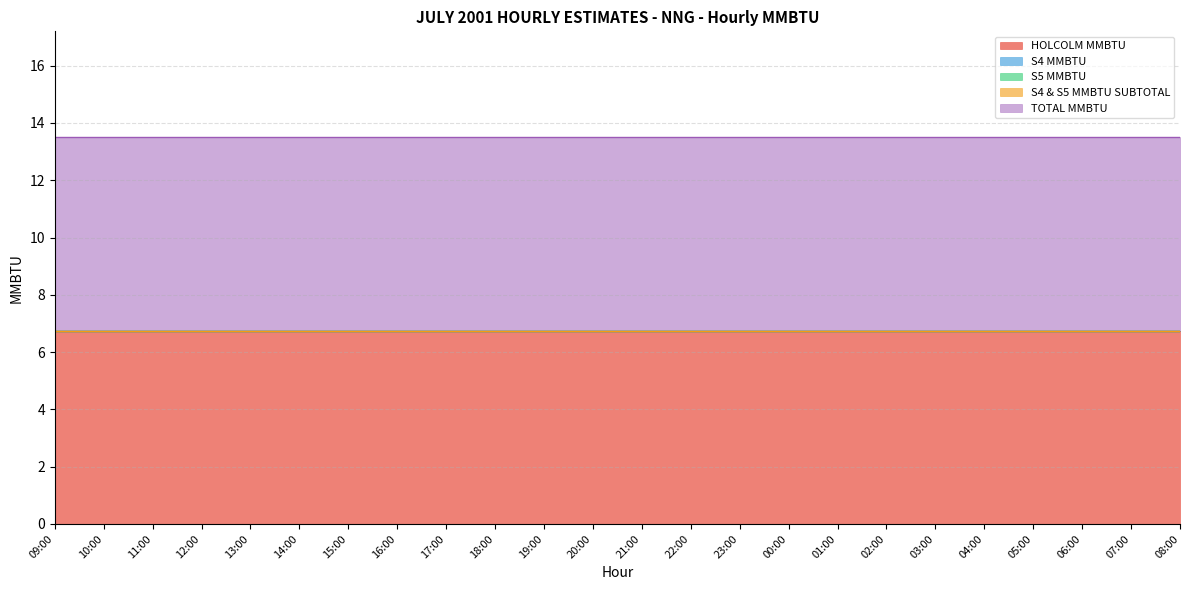

True or false: TOTAL MMBTU and S4 & S5 MMBTU SUBTOTAL cross at least once.

False